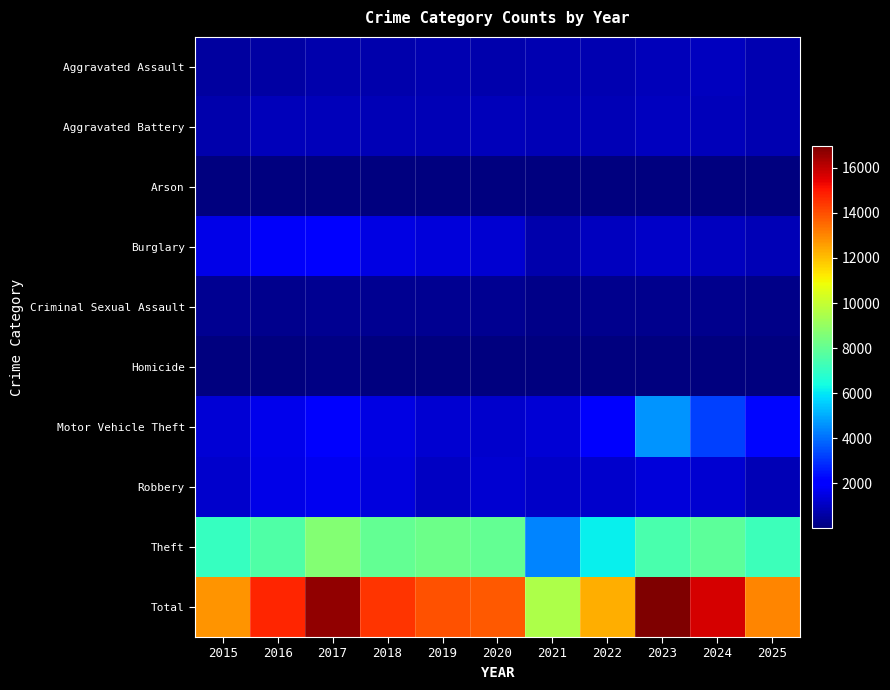

Reading left to right, list all the values displayed in this chart.

Aggravated Assault: 2015=502	2016=618	2017=738	2018=723	2019=769	2020=751	2021=808	2022=823	2023=912	2024=1003	2025=785
Aggravated Battery: 2015=696	2016=911	2017=950	2018=847	2019=872	2020=953	2021=840	2022=864	2023=1004	2024=945	2025=811
Arson: 2015=32	2016=66	2017=71	2018=37	2019=46	2020=51	2021=58	2022=49	2023=76	2024=67	2025=55
Burglary: 2015=1601	2016=1873	2017=2125	2018=1529	2019=1379	2020=1244	2021=737	2022=998	2023=1116	2024=989	2025=864
Criminal Sexual Assault: 2015=314	2016=282	2017=348	2018=302	2019=313	2020=317	2021=212	2022=241	2023=267	2024=241	2025=206
Homicide: 2015=47	2016=96	2017=99	2018=77	2019=46	2020=68	2021=83	2022=92	2023=74	2024=57	2025=55
Motor Vehicle Theft: 2015=1339	2016=1629	2017=1907	2018=1539	2019=1264	2020=1182	2021=1314	2022=1903	2023=4638	2024=3241	2025=2220
Robbery: 2015=1172	2016=1618	2017=1749	2018=1430	2019=1063	2020=1253	2021=1121	2022=1206	2023=1380	2024=1287	2025=867
Theft: 2015=7074	2016=7631	2017=8653	2018=7993	2019=8213	2020=7998	2021=4347	2022=6125	2023=7496	2024=7845	2025=7176
Total: 2015=12777	2016=14724	2017=16640	2018=14477	2019=13965	2020=13817	2021=9520	2022=12301	2023=16963	2024=15675	2025=13039